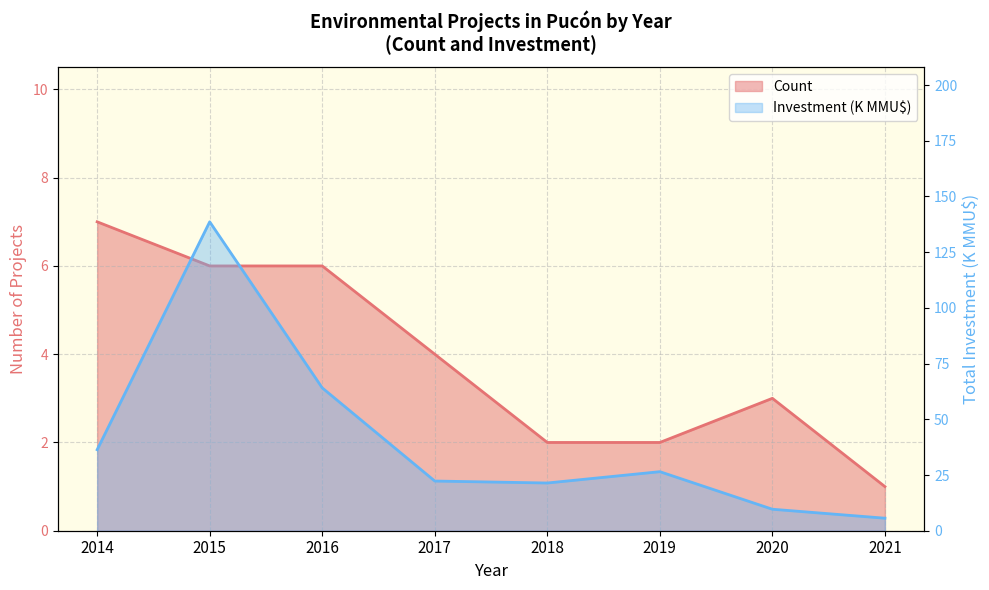

Rank the series by their average value, from highest to lowest.

Investment (K MMU$), Count (line)